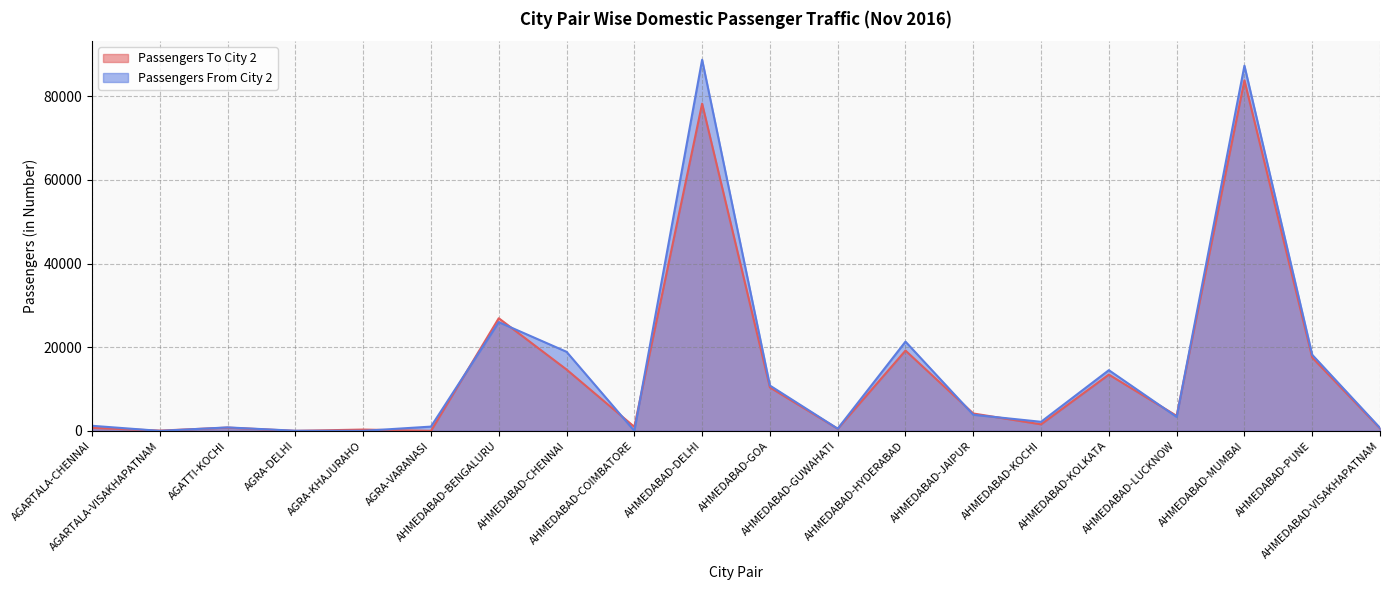

Where do Passengers From City 2 and Passengers To City 2 first cross each other?

AGARTALA-CHENNAI and AGARTALA-VISAKHAPATNAM